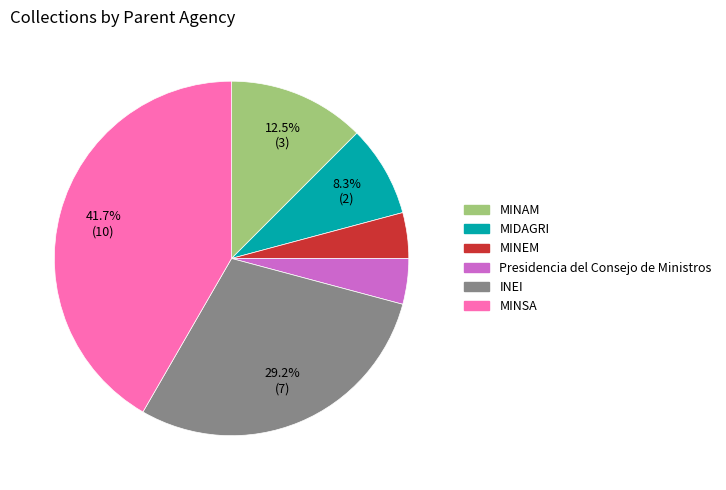

To the nearest percent, what portion does Presidencia del Consejo de Ministros represent?

4%